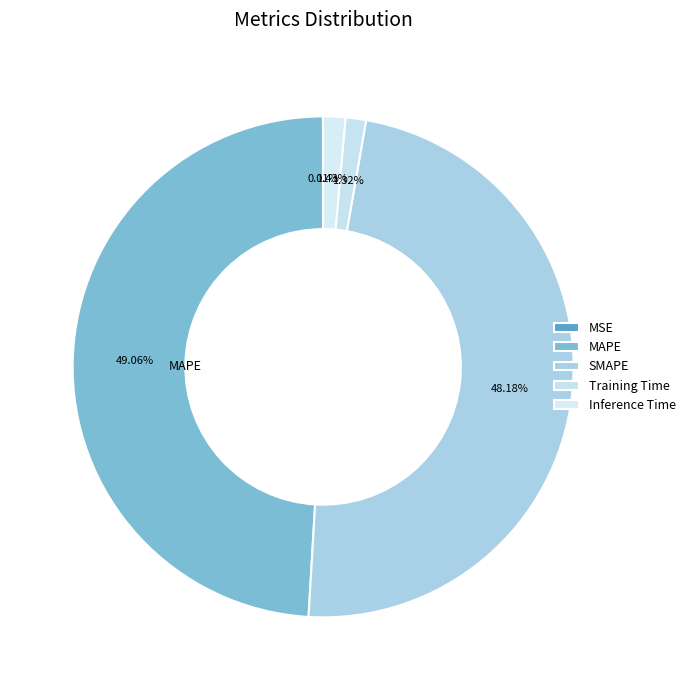

To the nearest percent, what is the combined percentage of MAPE and MSE?

49%